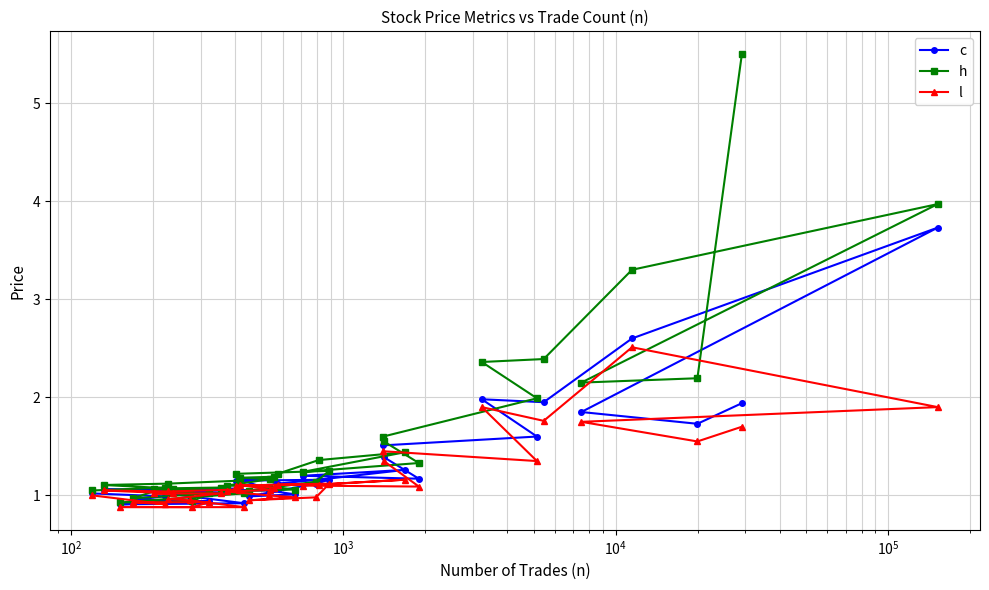

True or false: c has more than 1 points higher than both neighbors.

True